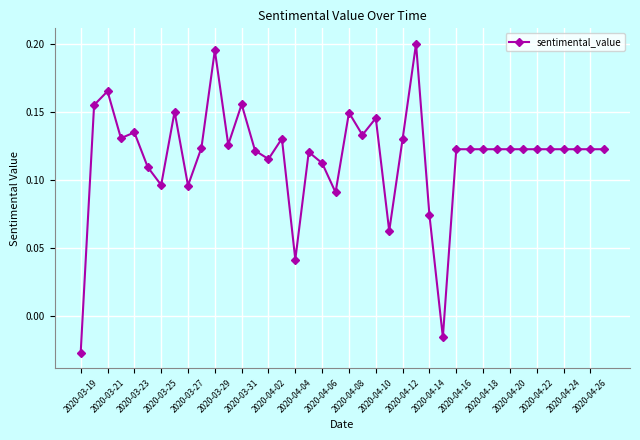

What is the sum of all values?

4.7